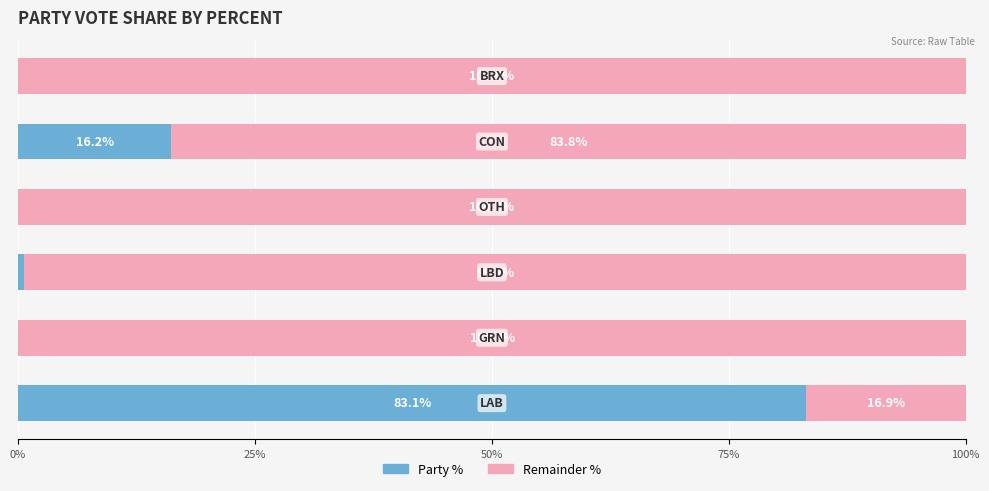

How many data points does each series have?

6